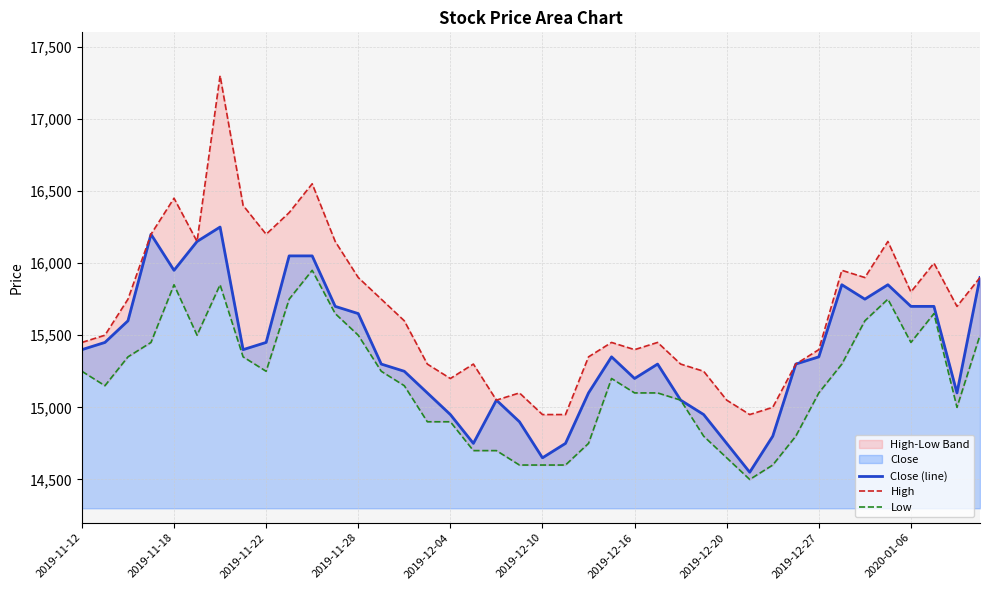

The value of Close (line) at 2019-12-27 is 15350. True or false?

True